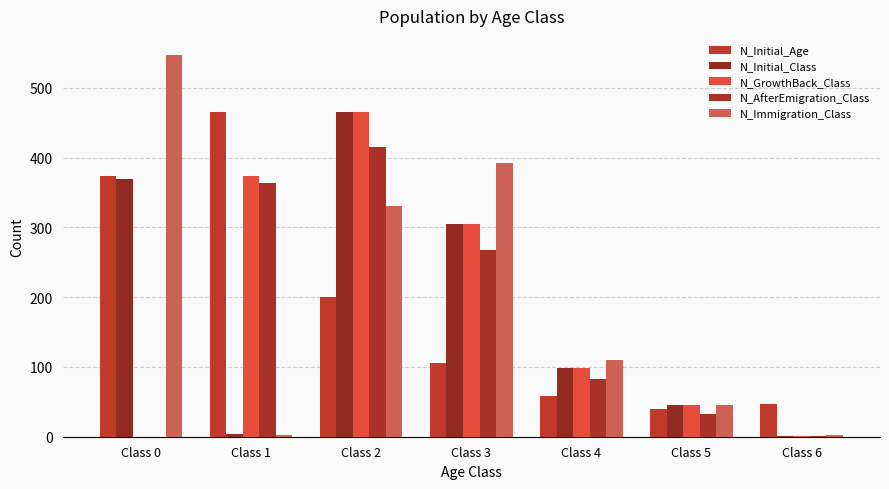

What is the value of the N_Immigration_Class bar at the 2nd from the left?

3